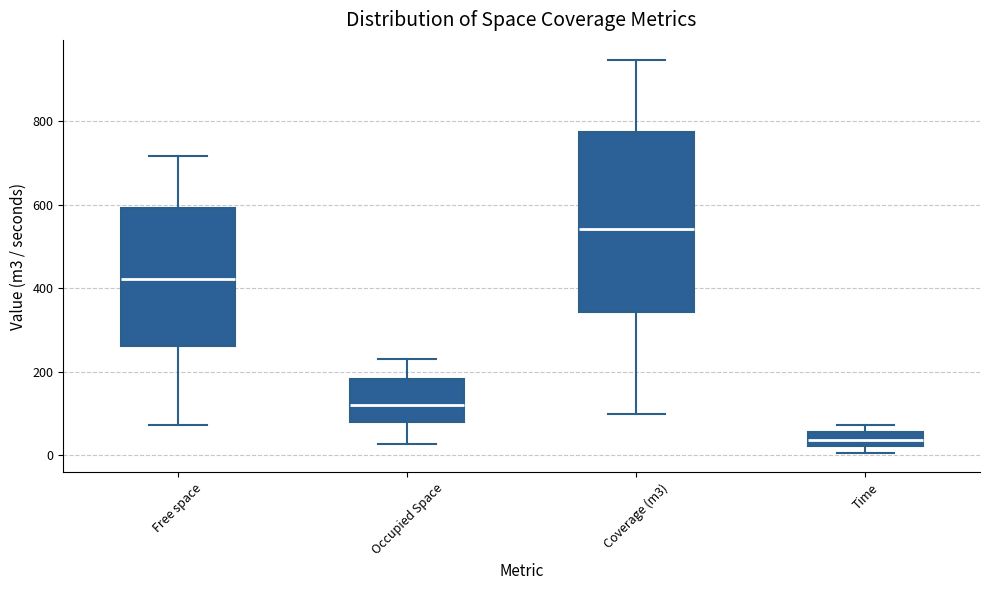

Which box has the highest median line?

Coverage (m3)